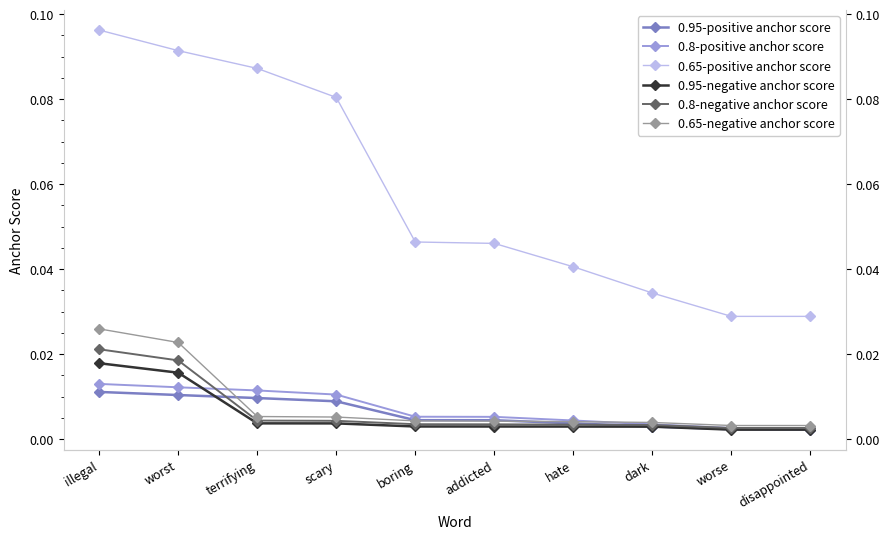

True or false: 0.65-positive anchor score and 0.95-positive anchor score cross at least once.

False